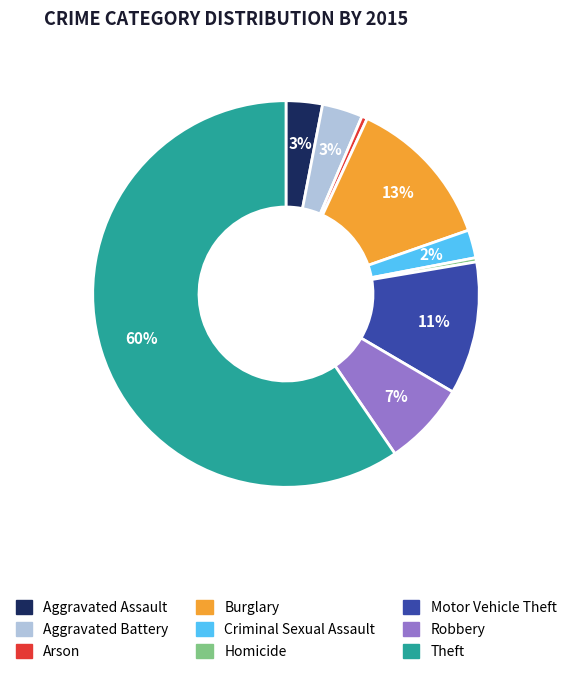

Which has a higher value, Criminal Sexual Assault or Aggravated Battery?

Aggravated Battery